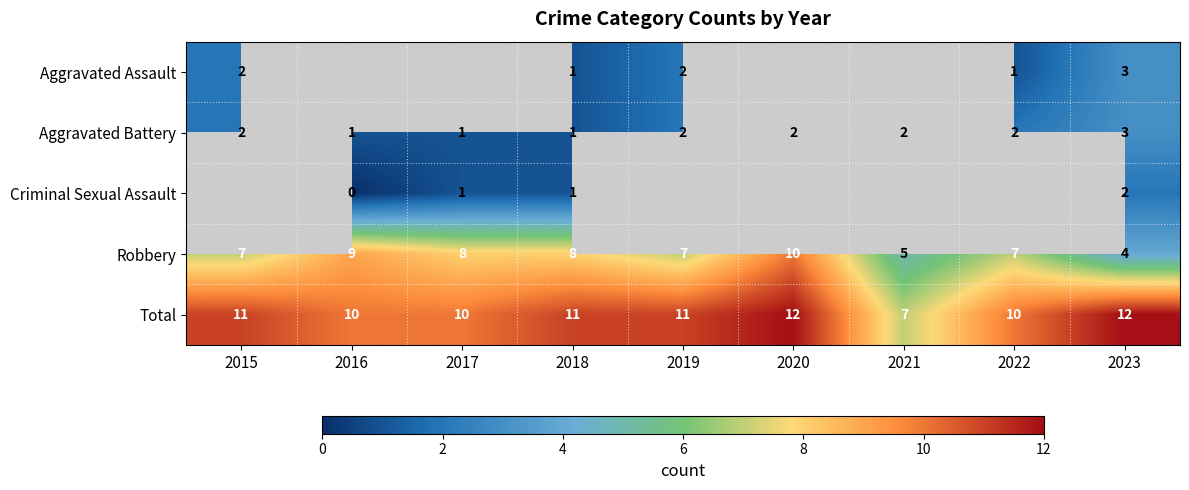

What is the sum of the Aggravated Battery values at 2015 and 2016?

3